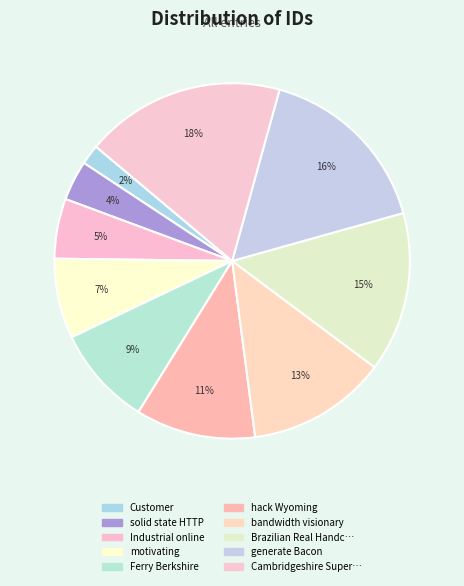

How many slices are in this pie chart?

10